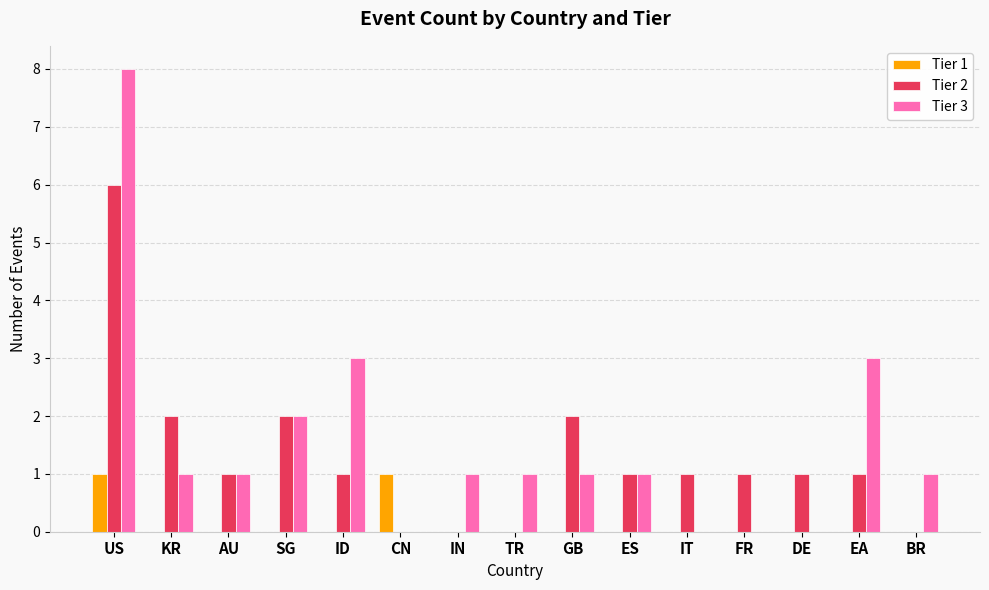

What is the total value across all series at US?

15